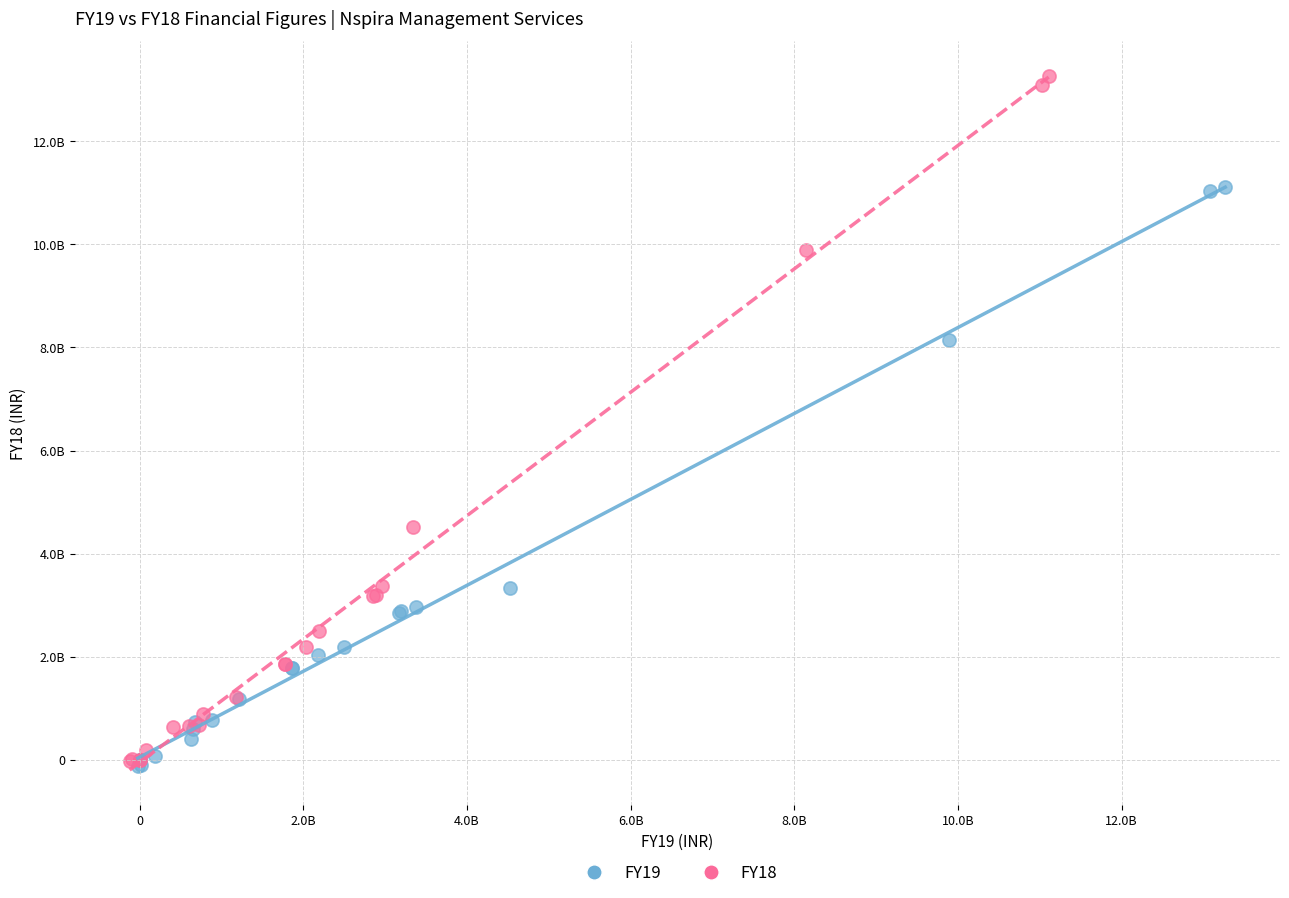

What are all the series names shown in the legend?

FY19, FY18